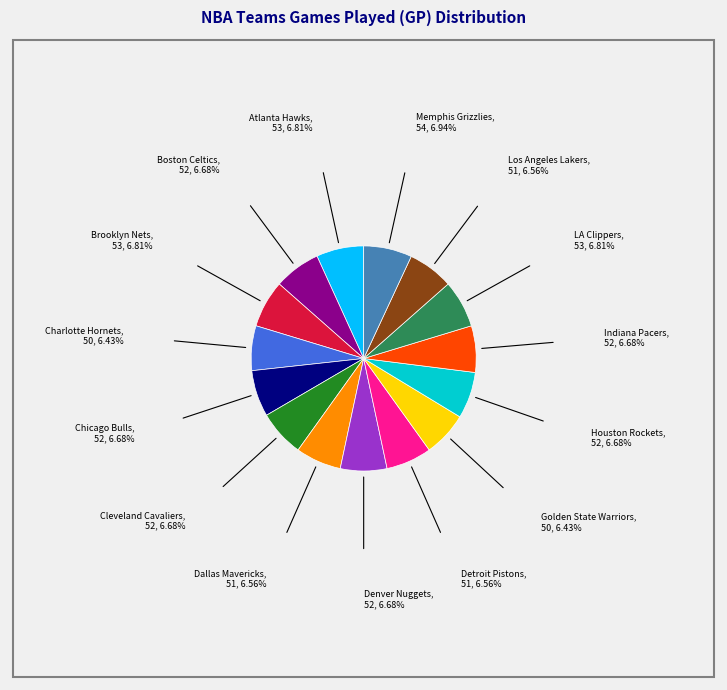

Is there any slice that represents more than half of the pie?

No